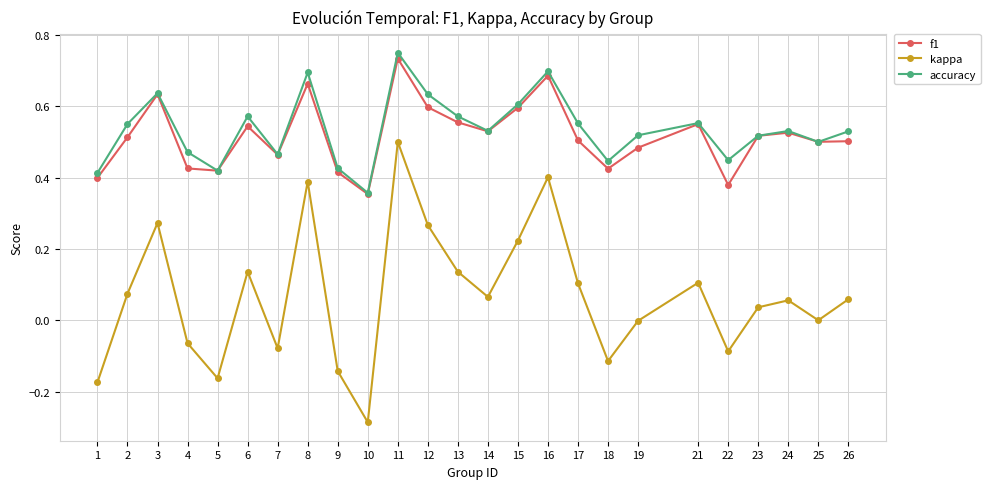

How many f1 values are between 0 and 1?

25